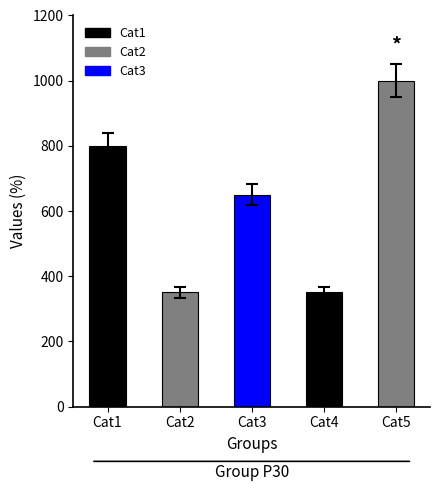

What is the smallest value displayed?

350